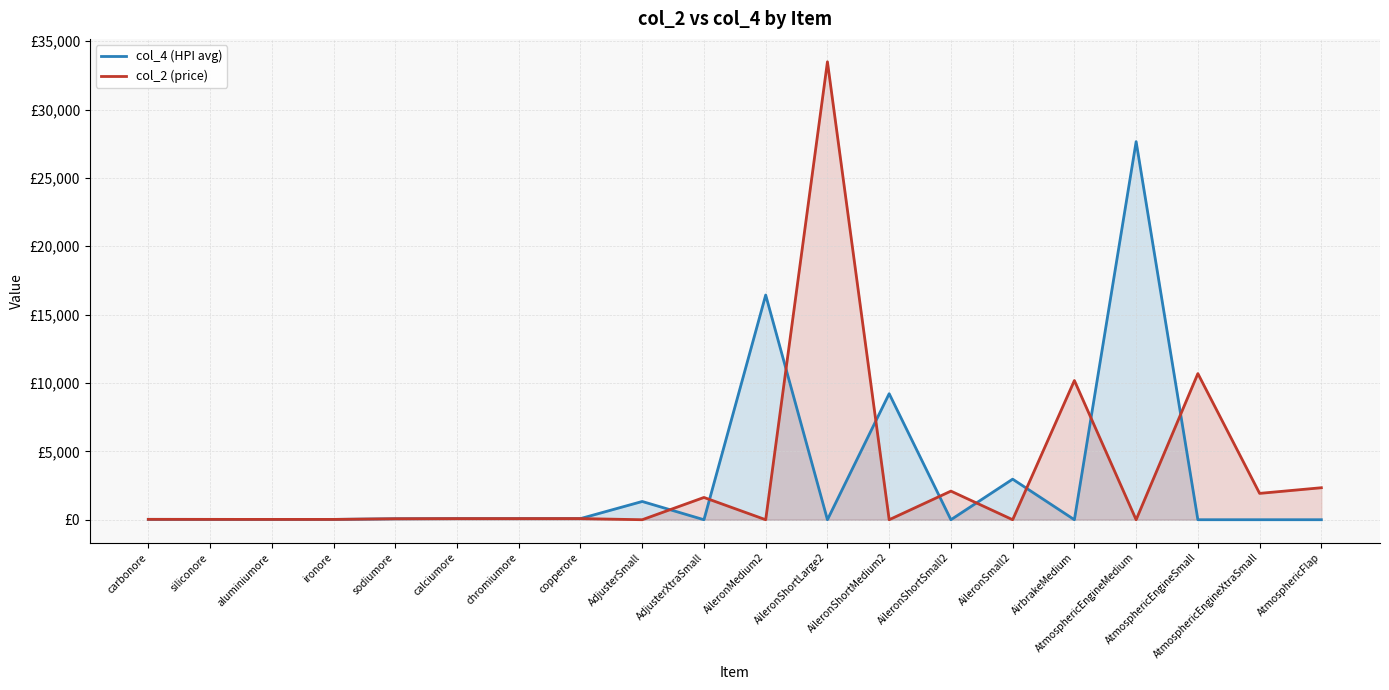

The value of col_4 (HPI avg) at ironore is 35.5. True or false?

False